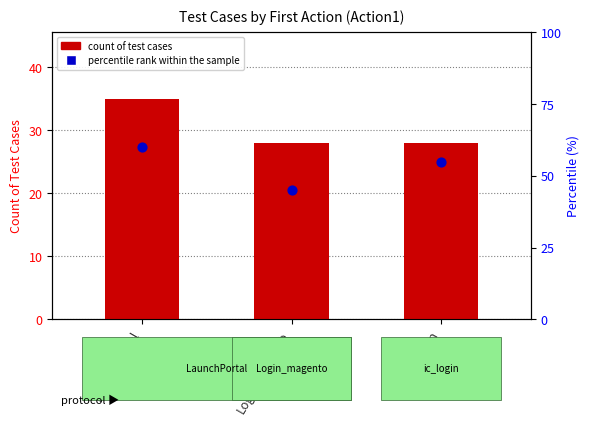

At how many categories does at least one series exceed 59?

1